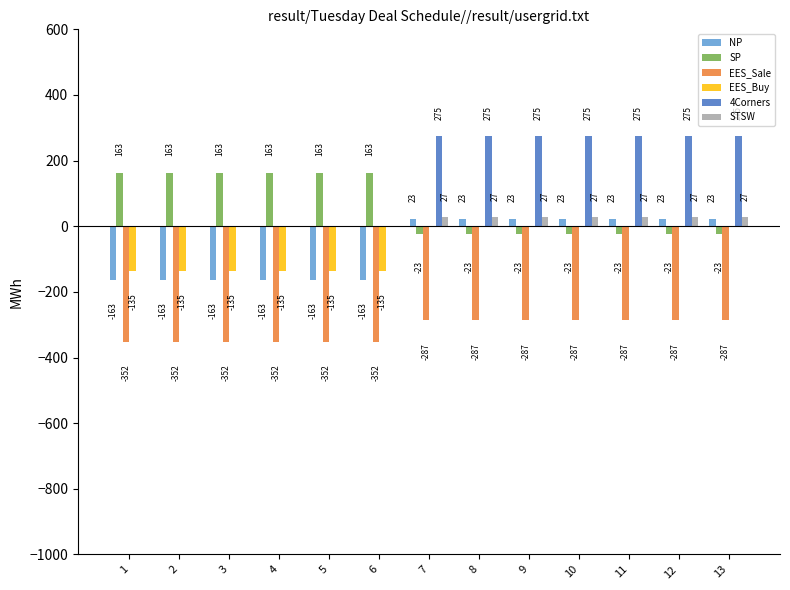

Which series has the widest spread of values?

4Corners